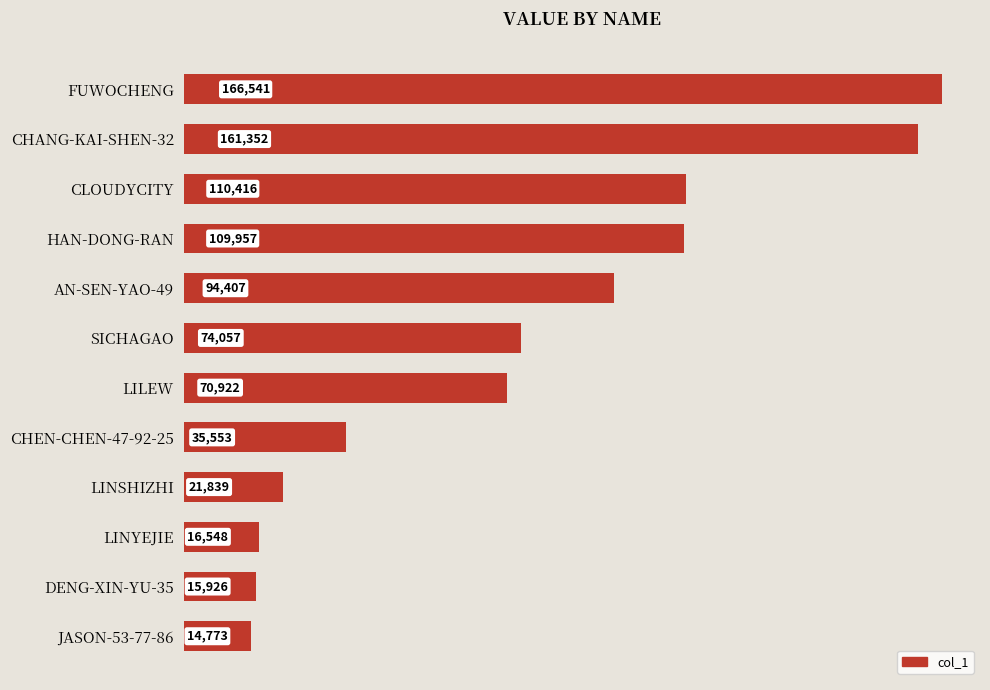

Does the chart contain stacked bars?

No